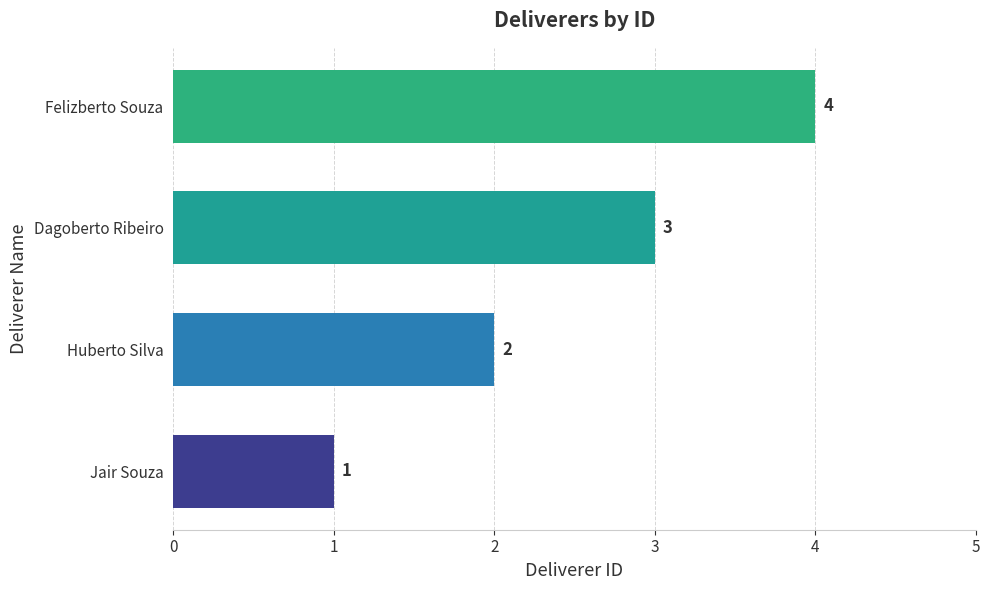

At which label is the value closest to 2?

Huberto Silva